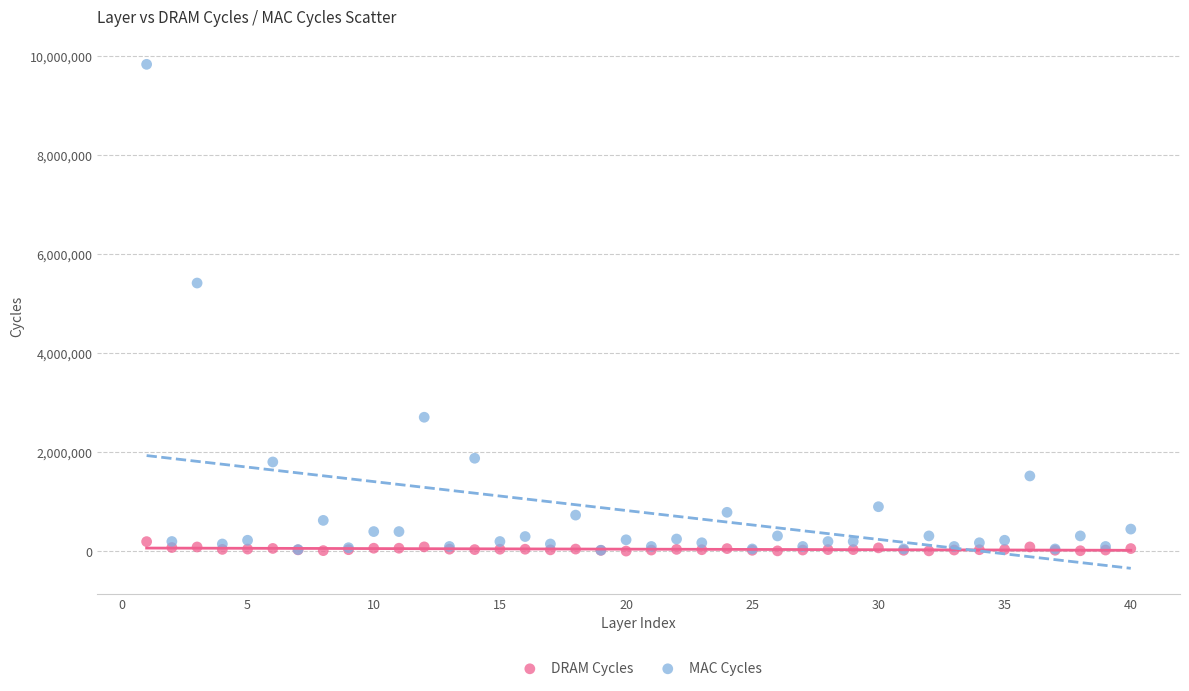

Which series contains the highest Y value?

MAC Cycles